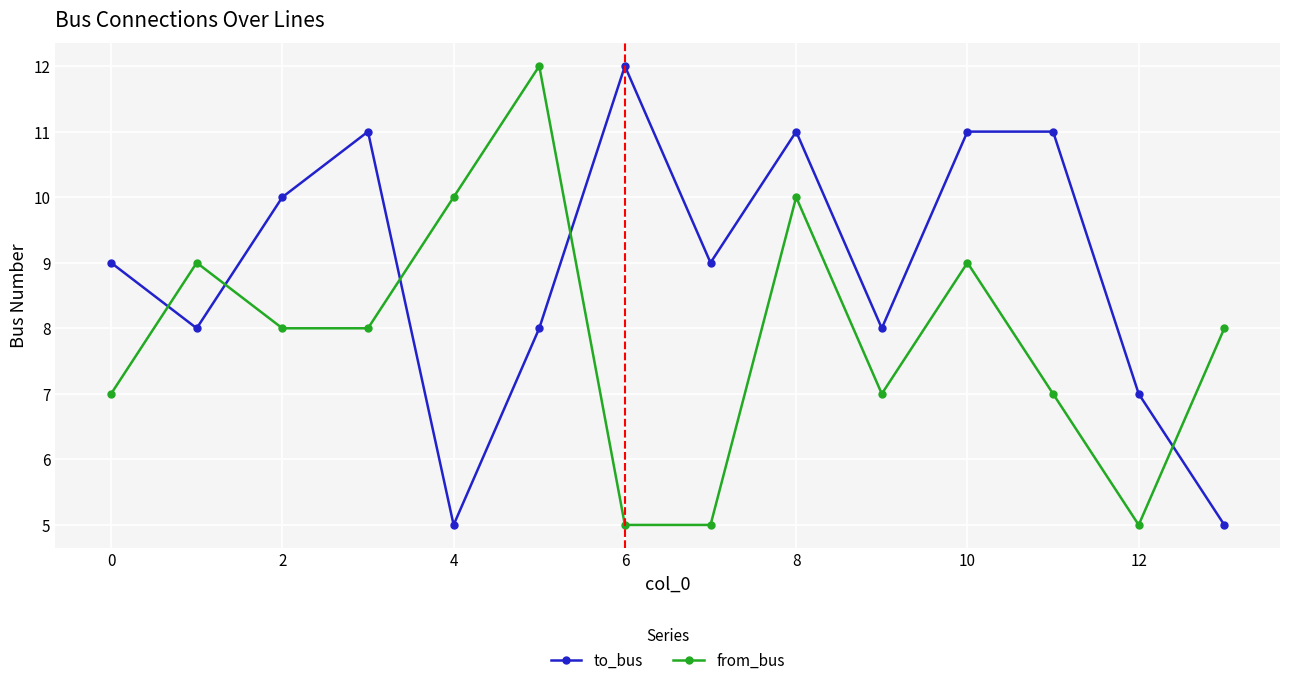

True or false: from_bus and to_bus cross at least once.

True